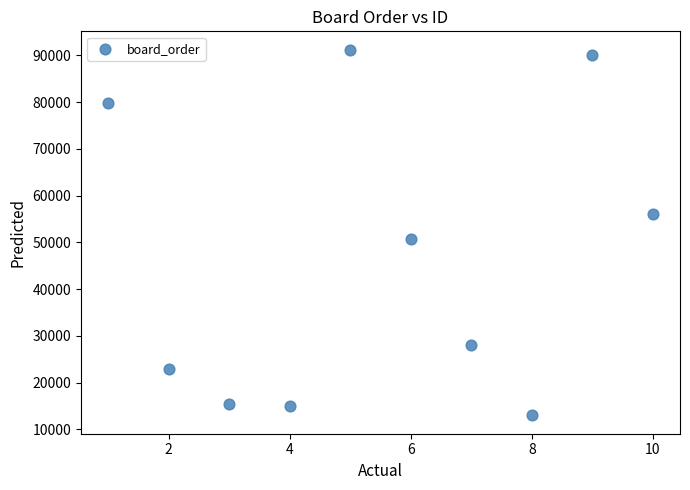

What Y value in the scatter plot is closest to 52084?

50681